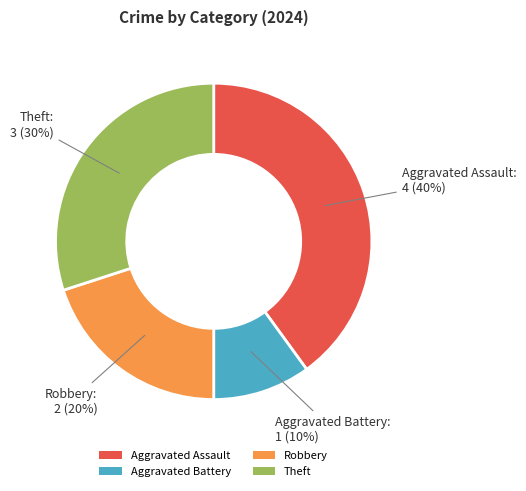

Between Theft and Robbery, which is larger?

Theft